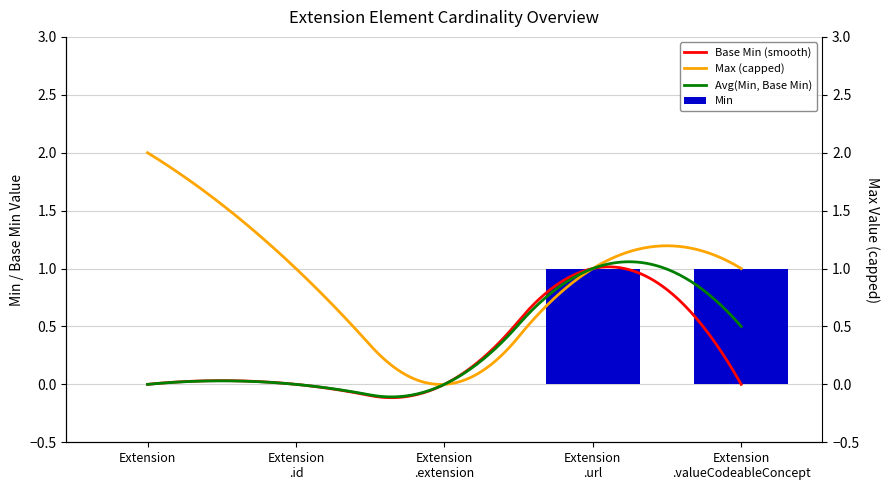

What is the sum of the values at Extension .url and Extension .extension?

1